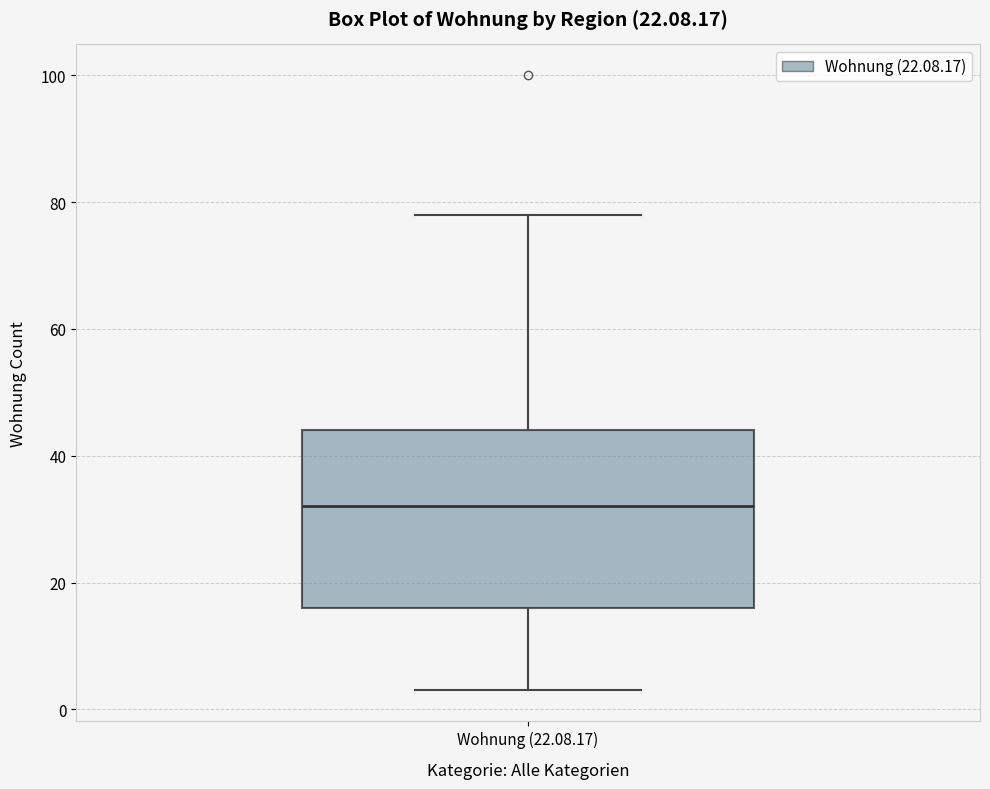

Transcribe this box plot: give where the median line is, the range the box spans, and where the two whiskers end, as read against the y-axis. The values are not printed on the chart, so give them approximately, as read against the axis.

median 32, box 16 to 44, whiskers 4 to 78